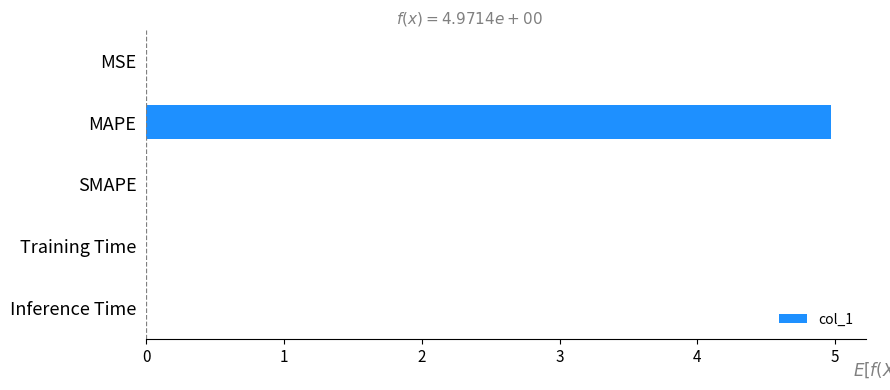

What is the maximum value shown in the chart?

5.0